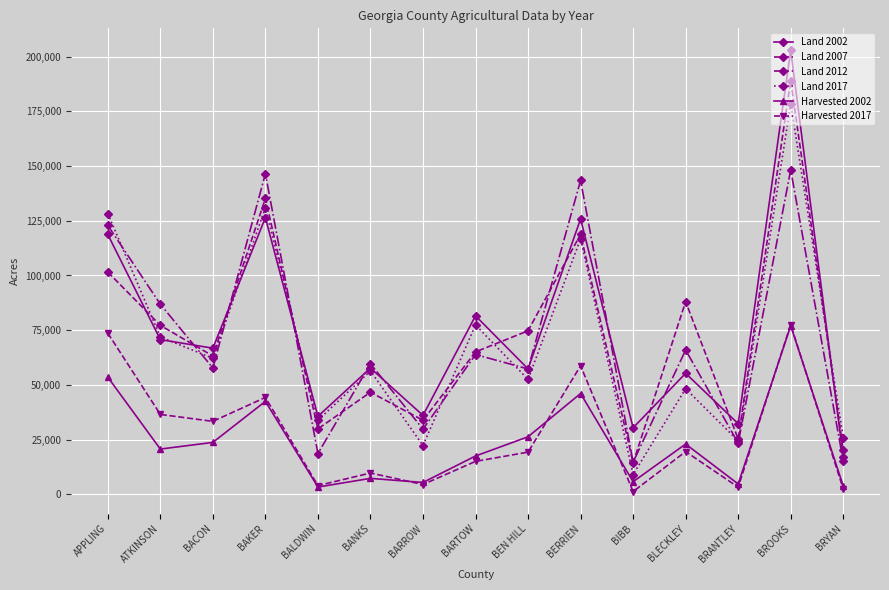

At which category is the sum across all series the highest?

BROOKS